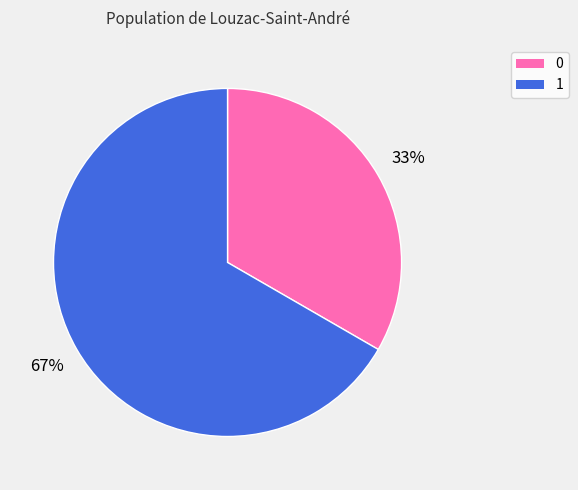

Is it true that 0 is 33% of the pie?

True